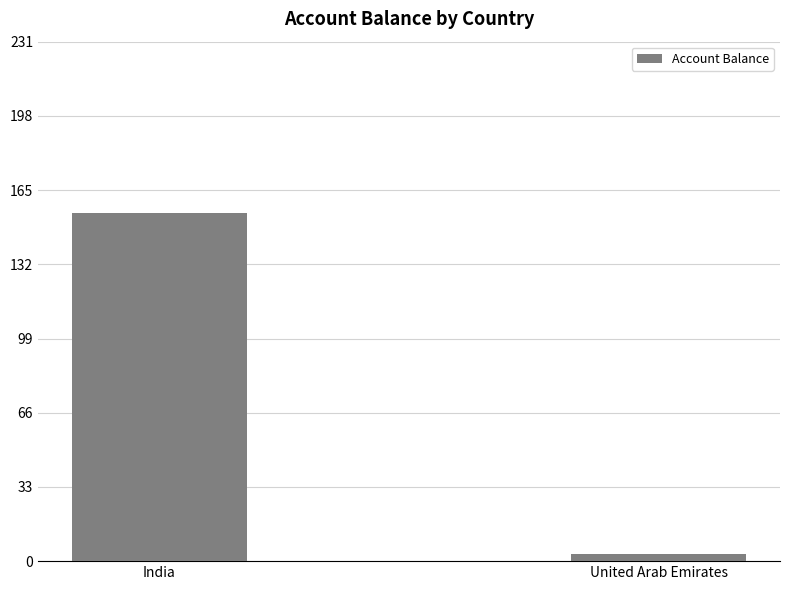

Reading left to right, extract all data points from this chart.

India=155	United Arab Emirates=3